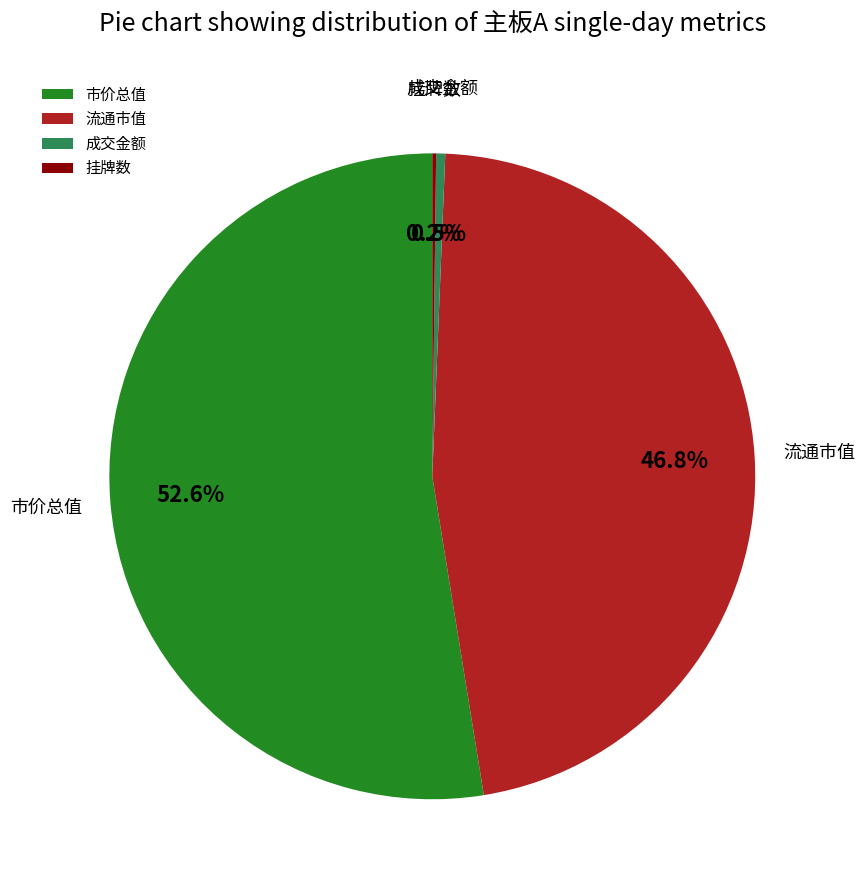

Which has a higher value, 市价总值 or 成交金额?

市价总值